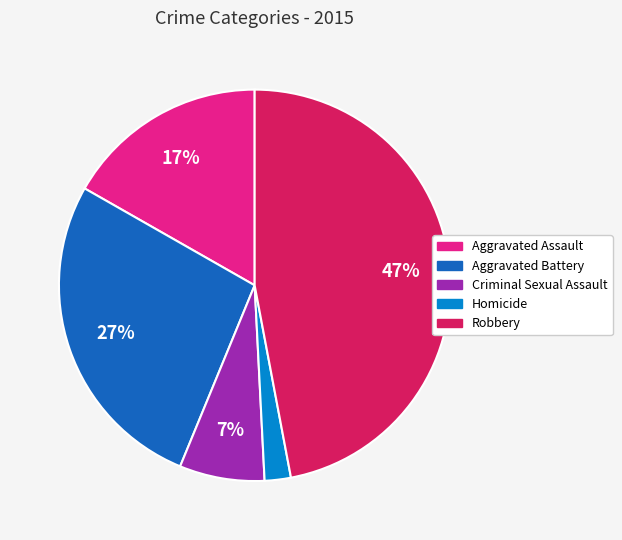

To the nearest percent, what percentage of the pie is Aggravated Assault?

17%